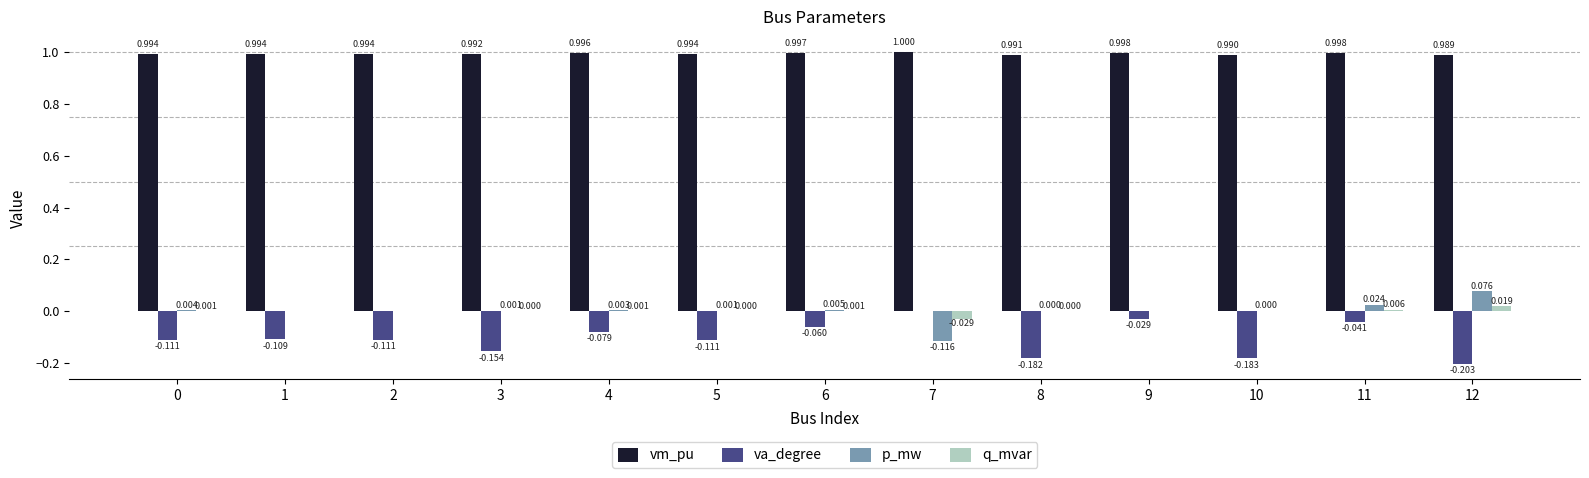

What is the spread (max minus min) of values at 6?

1.1